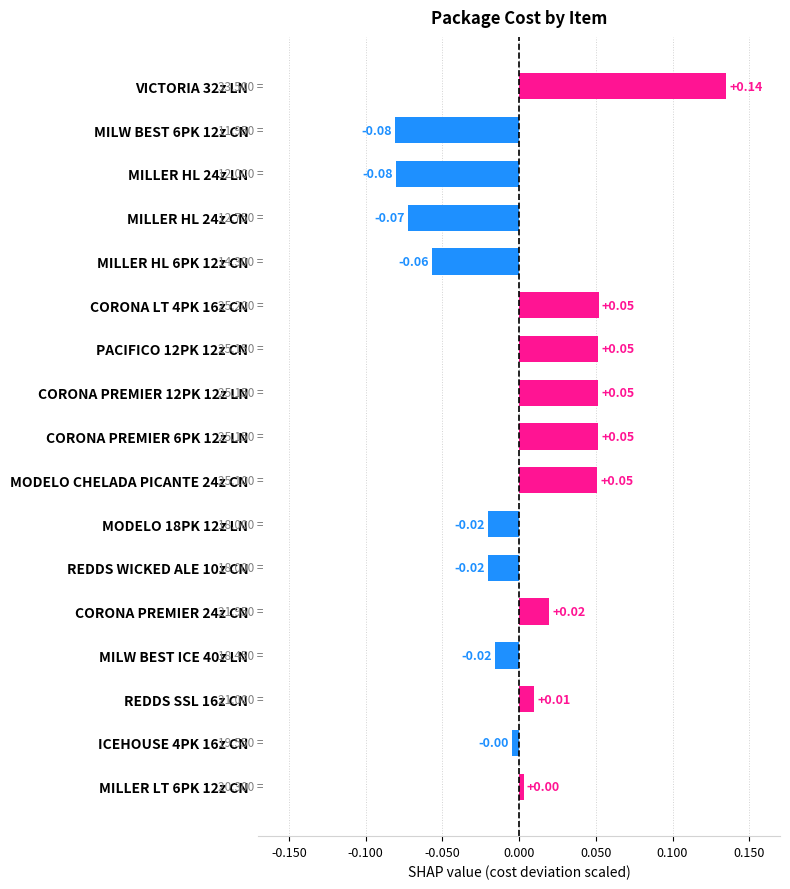

The value at CORONA PREMIER 12PK 12z LN is 37.2. True or false?

False